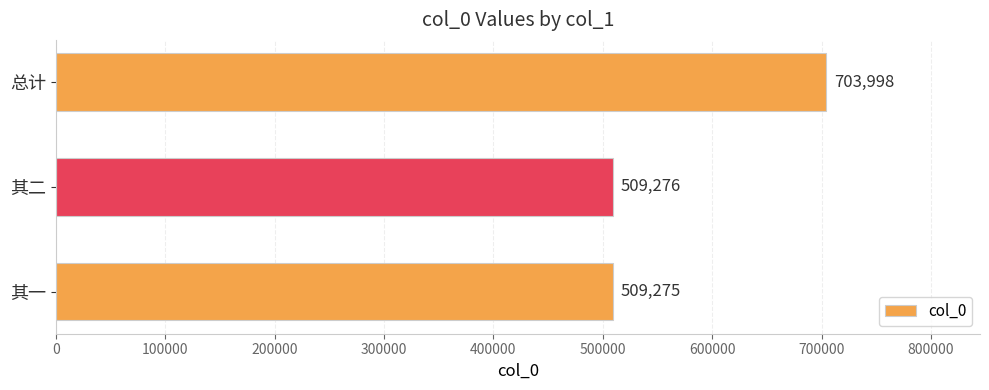

What is the change in value from 其一 to 其二?

+1